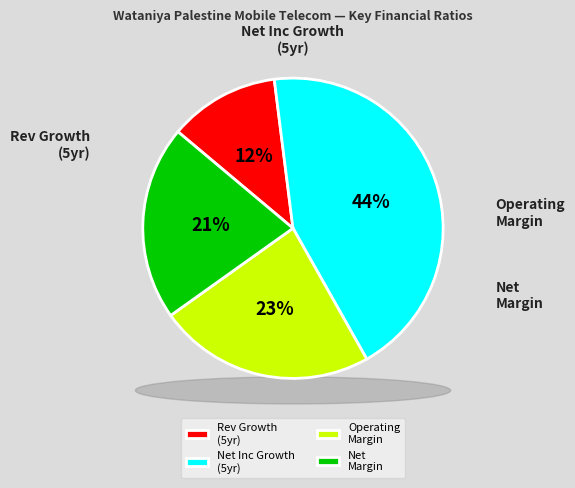

Rank the categories by value from lowest to highest.

historical_growth_revenue_last_5_years, net_margin, operating_margin, historical_growth_net_income_last_5_years